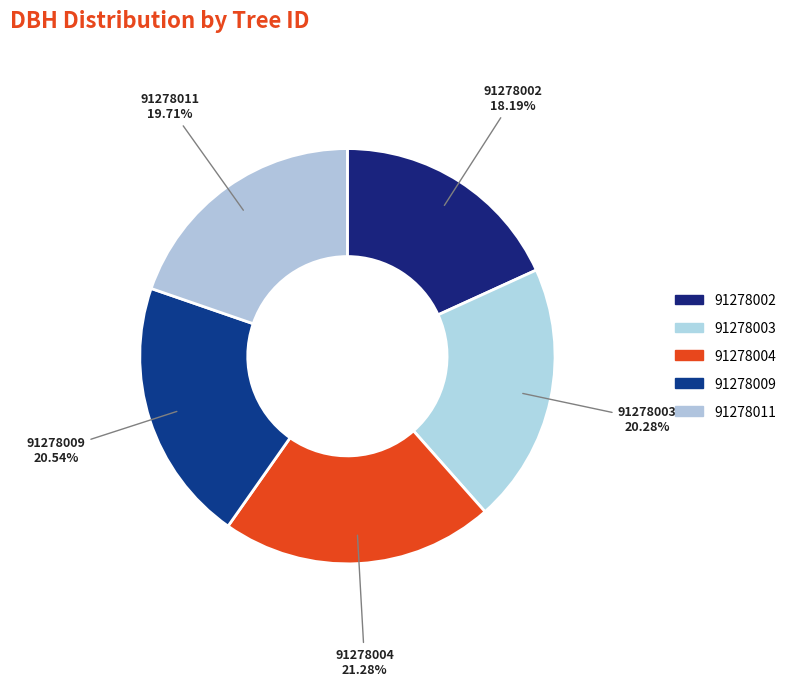

How many segments does this pie chart have?

5